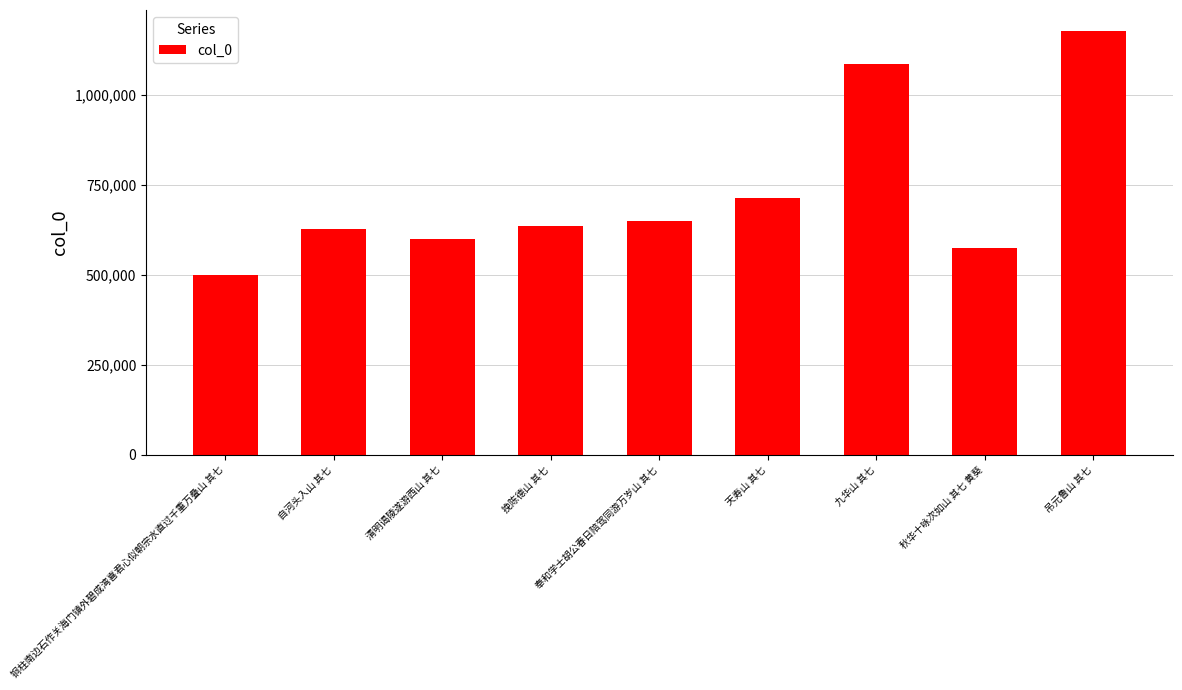

The value at 铜柱南边石作关海门镇外碧成湾喜君心似朝宗水直过千重万叠山 其七 is 298828. True or false?

False